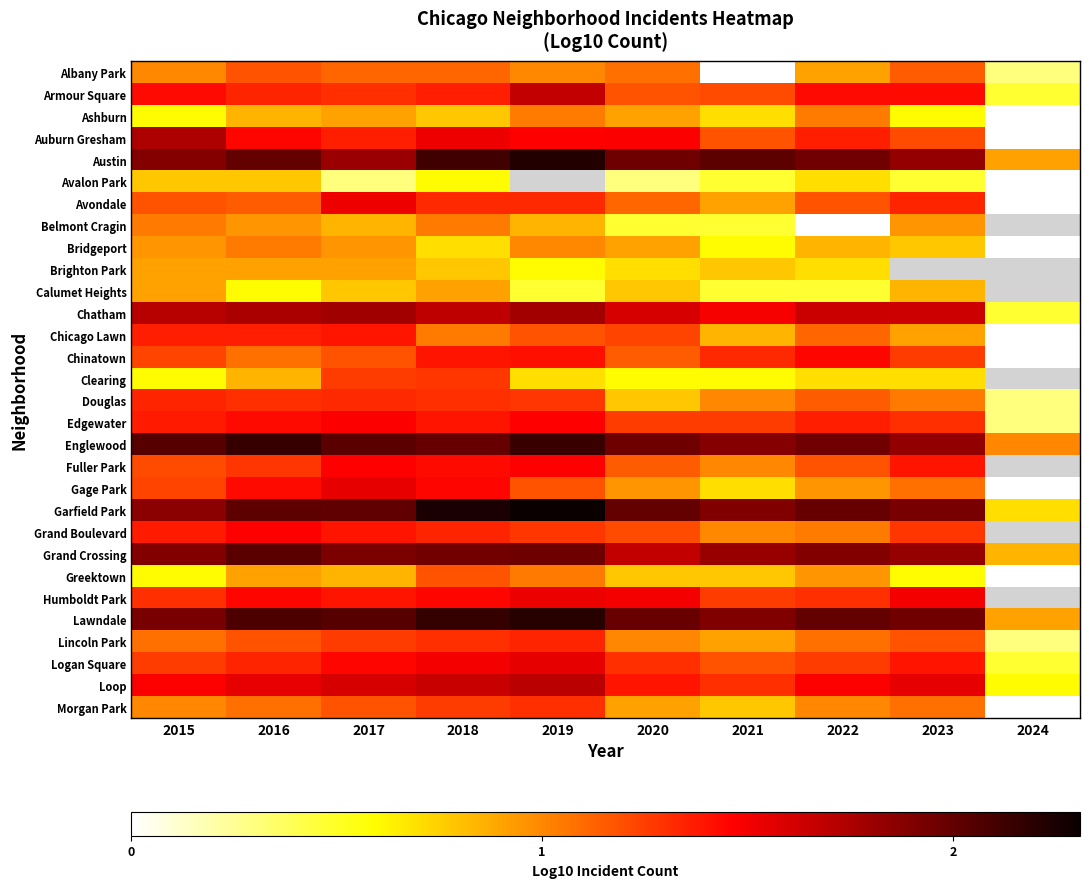

How many distinct data groups are displayed?

30